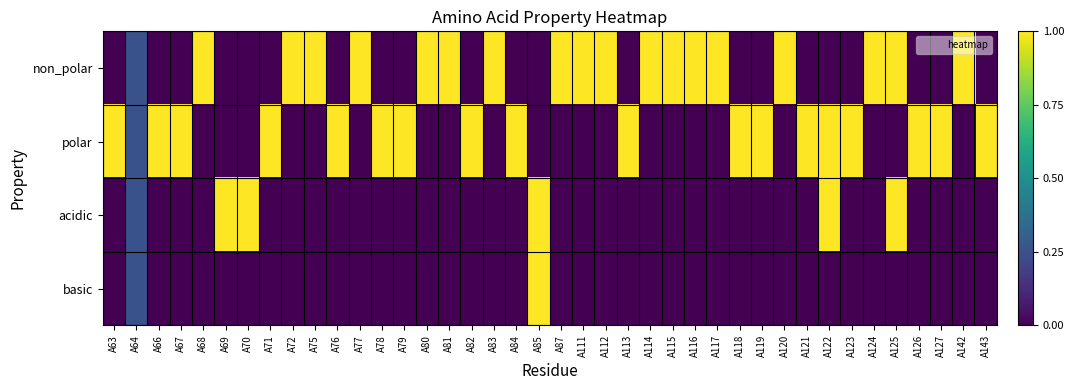

Which category has the lowest value across all series?

A63